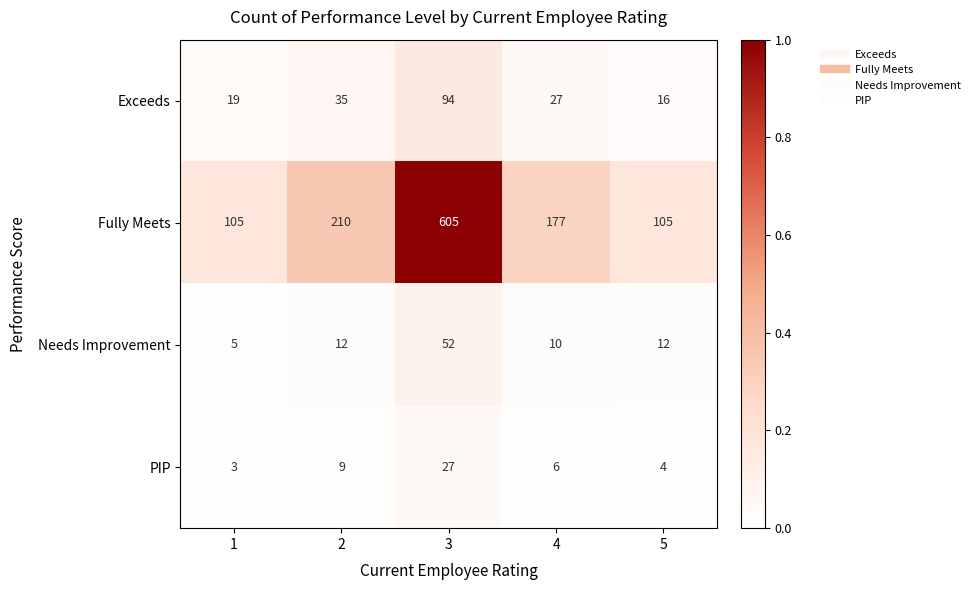

Reading left to right, extract all data points from this chart.

Exceeds: 1=19	2=35	3=94	4=27	5=16
Fully Meets: 1=105	2=210	3=605	4=177	5=105
Needs Improvement: 1=5	2=12	3=52	4=10	5=12
PIP: 1=3	2=9	3=27	4=6	5=4